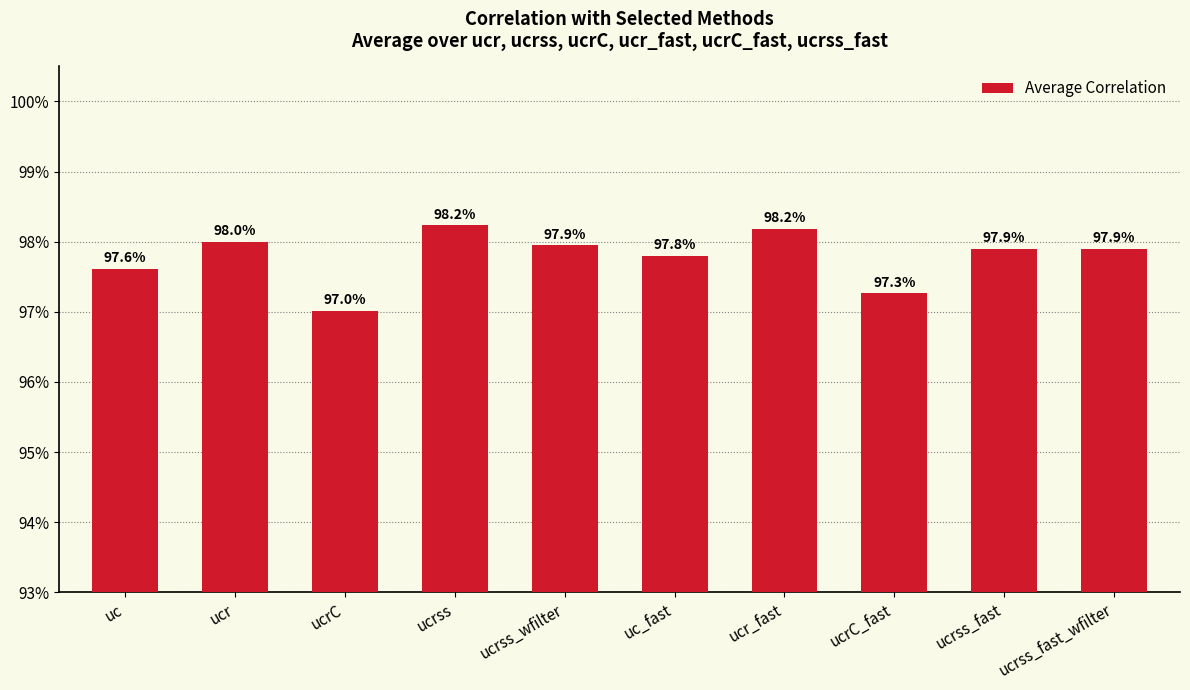

Does the chart contain any negative values?

No